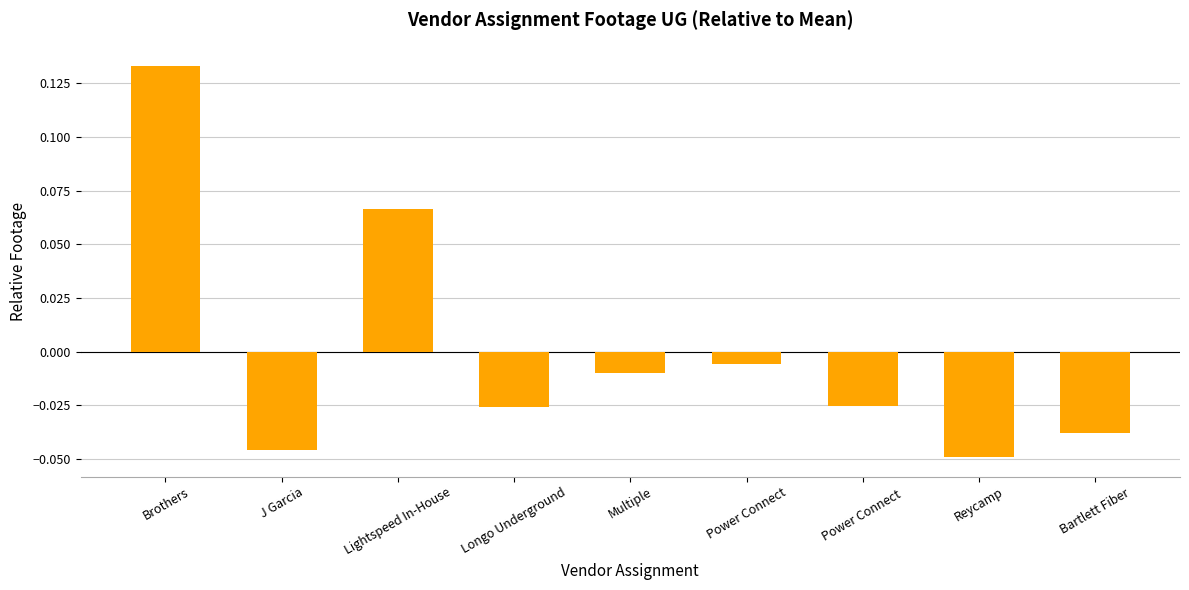

Which label corresponds to the largest value in the chart?

Brothers